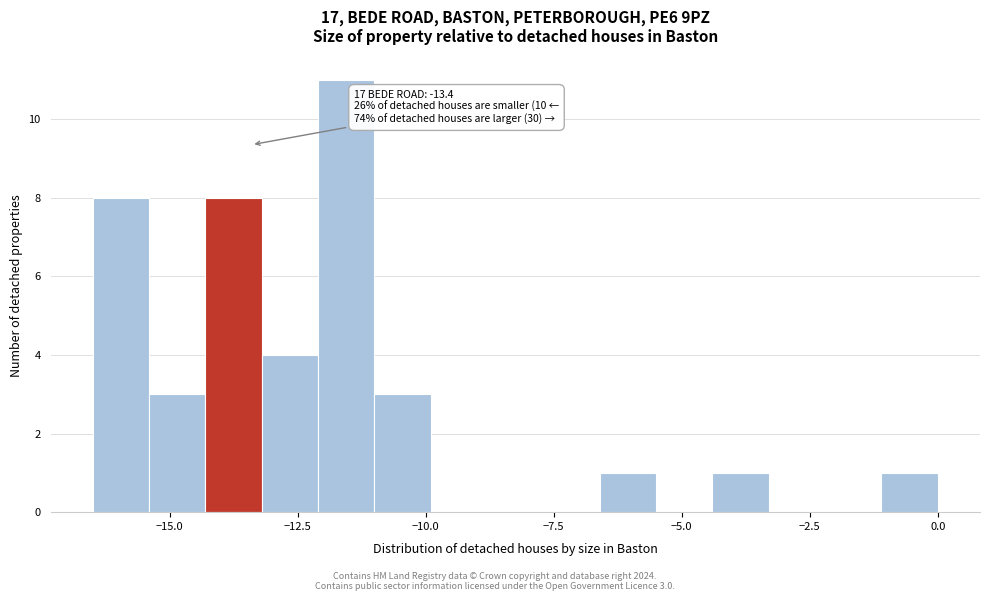

Around what value on the x-axis is the tallest bar? Give the approximate position of its centre, as read against the axis.

-11.5